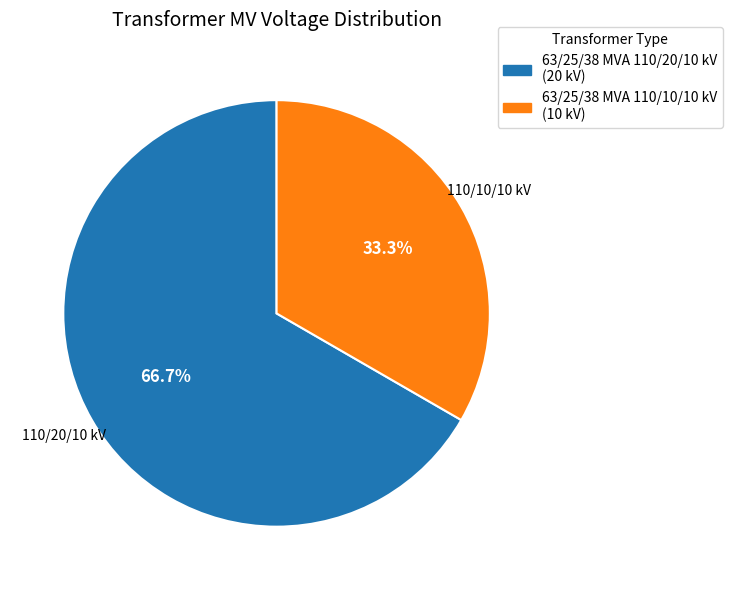

What is the ratio of the value at 63/25/38 MVA 110/20/10 kV to the value at 63/25/38 MVA 110/10/10 kV?

2.0